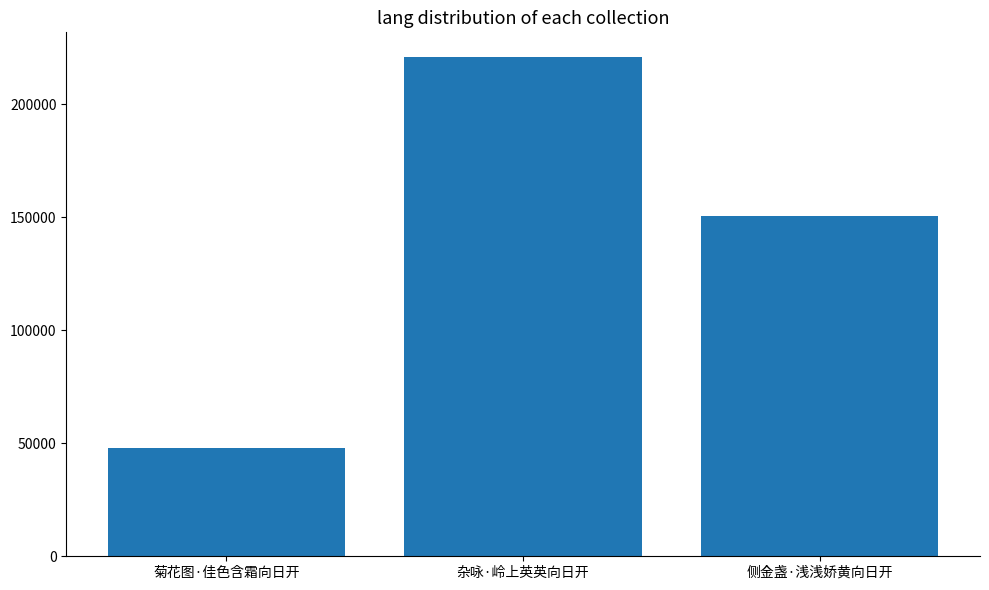

Rank the categories by value from lowest to highest.

菊花图·佳色含霜向日开, 侧金盏·浅浅娇黄向日开, 杂咏·岭上英英向日开